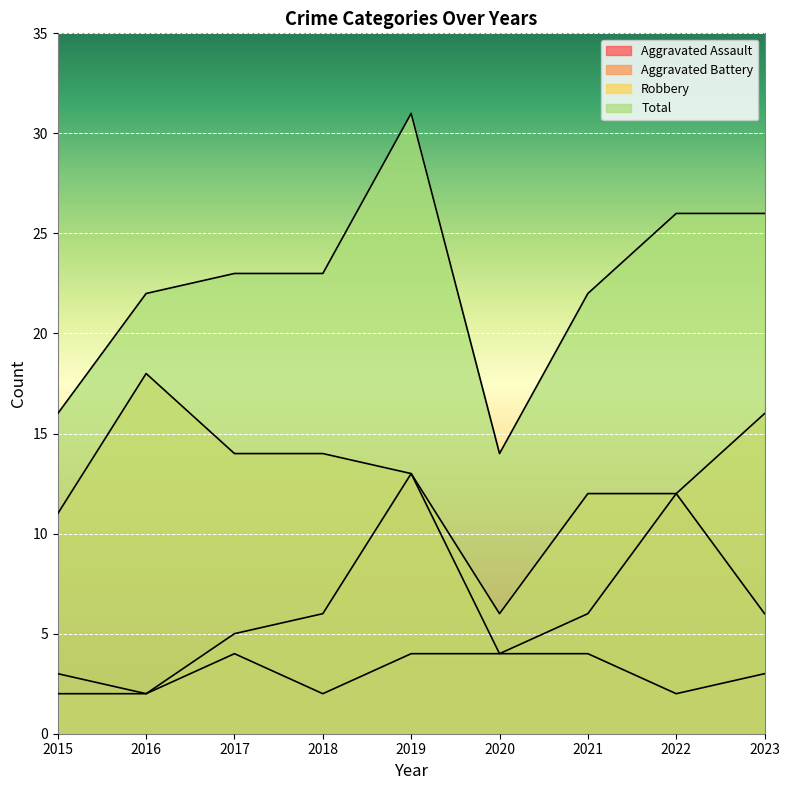

Does the chart display data point markers on the line(s)?

No